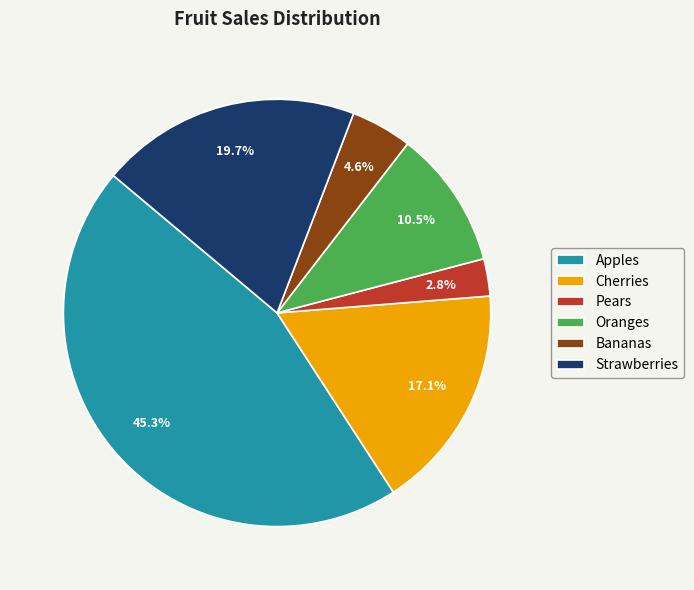

Between Apples and Cherries, which is larger?

Apples